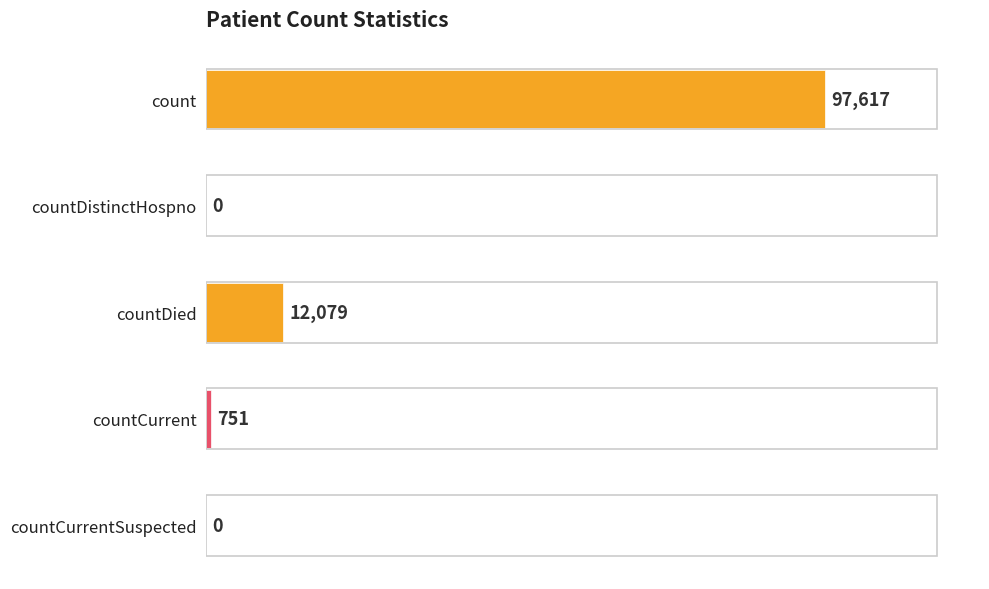

Reading bottom to top, extract all data points from this chart.

countCurrentSuspected=0	countCurrent=751	countDied=12079	countDistinctHospno=0	count=97617